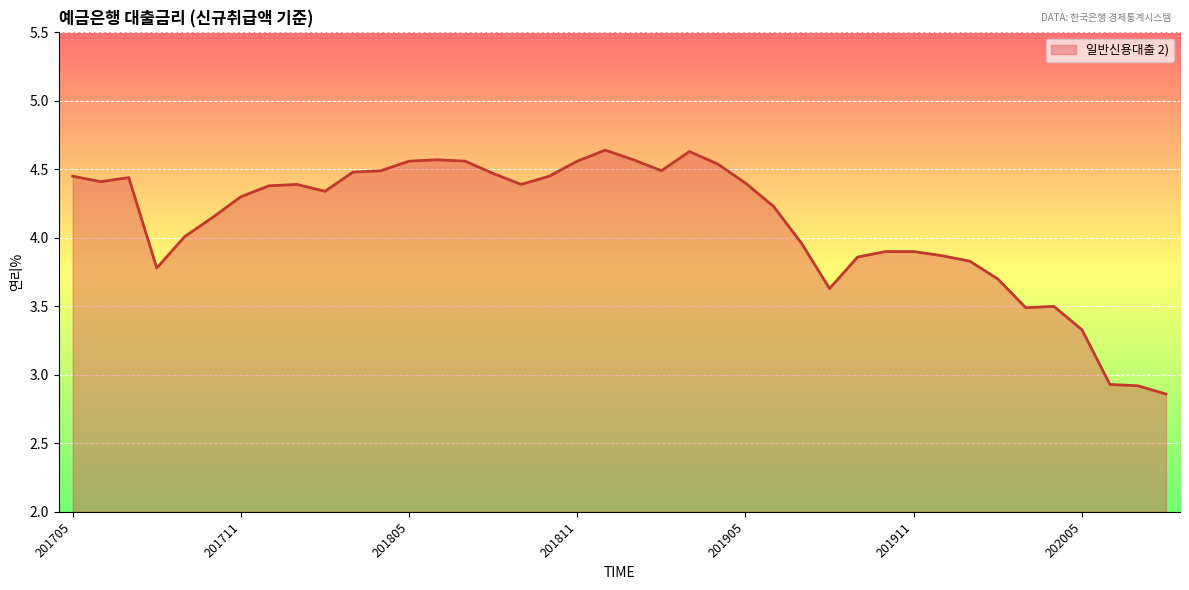

How many interior local peaks (higher than both neighbors) does the data have?

6